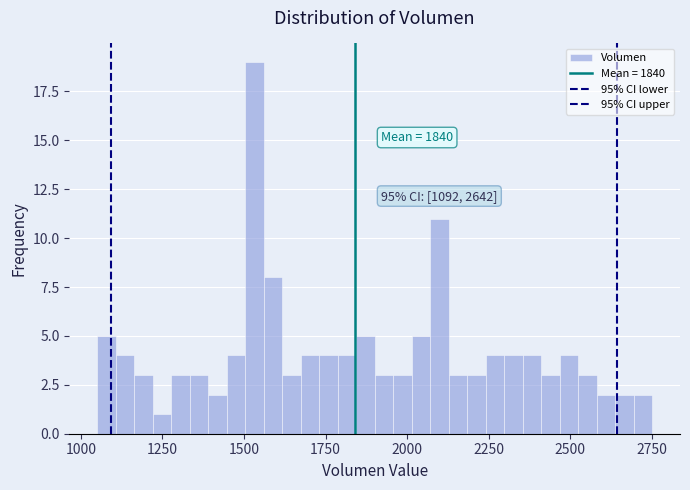

Read against the x-axis, roughly where is the centre of the tallest bar?

1550